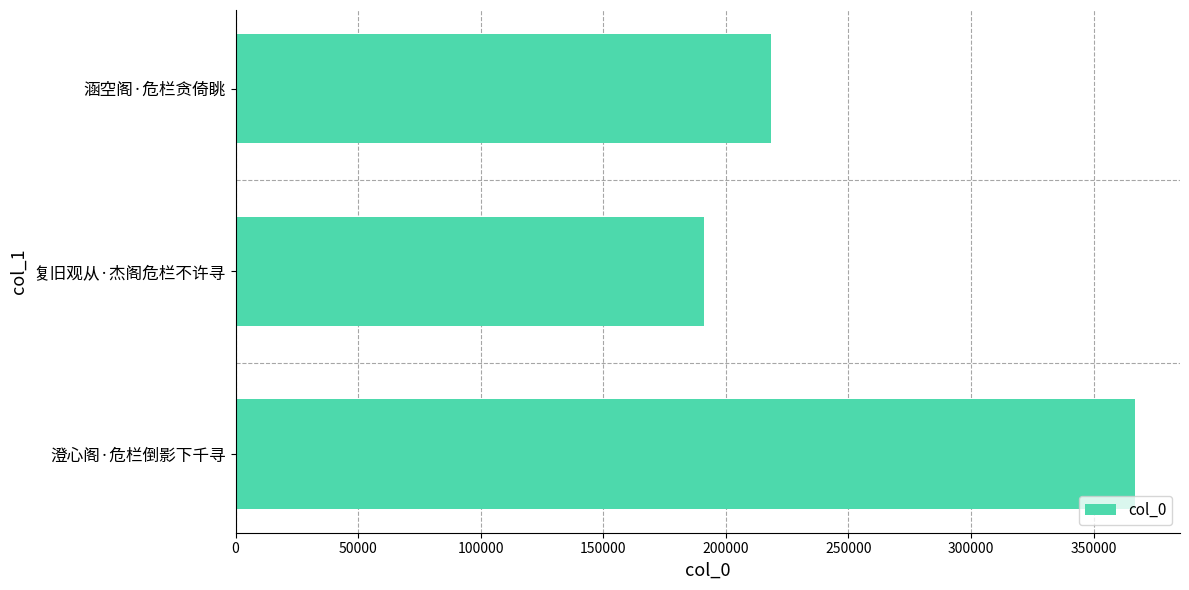

Count the values in the range 191242 to 366867.

3